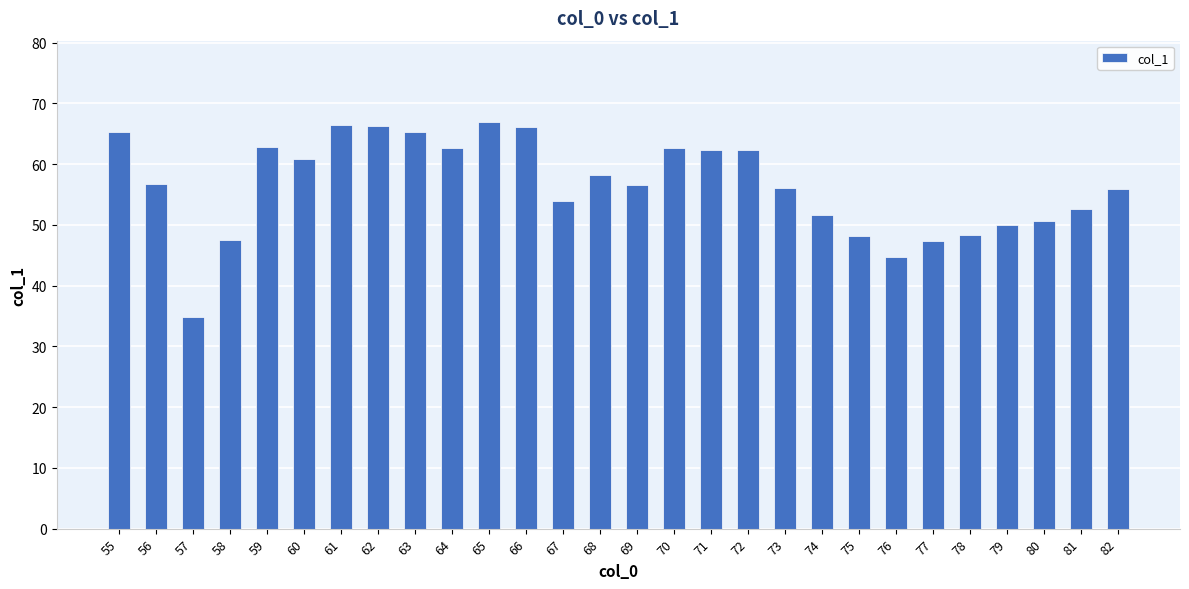

Which has a higher value, 56 or 60?

60